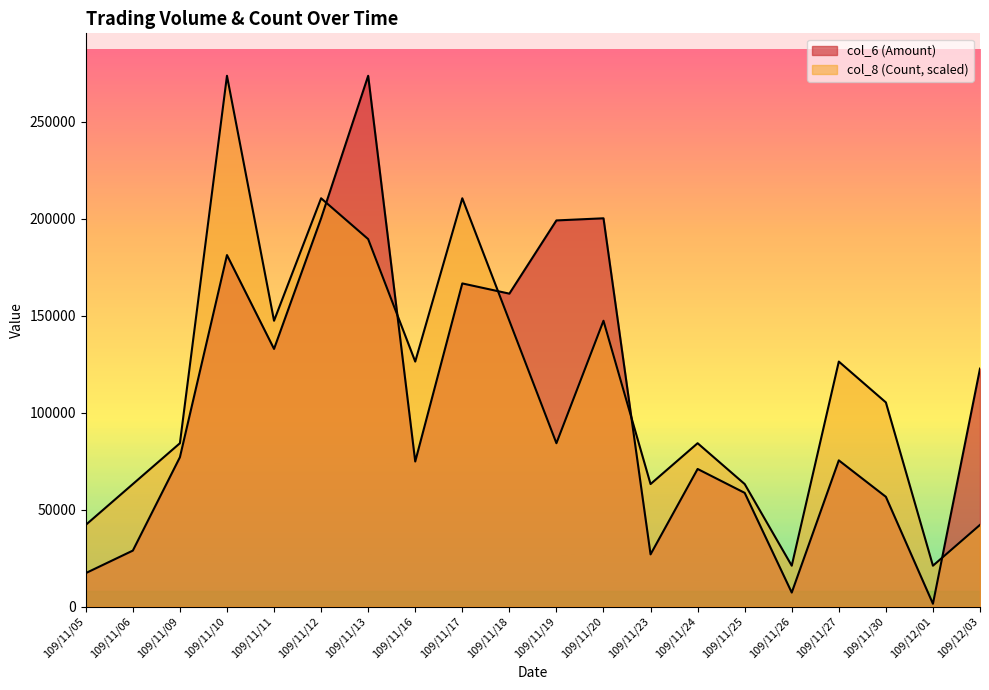

At which label is col_6 (Amount) closest to 137575?

109/11/11